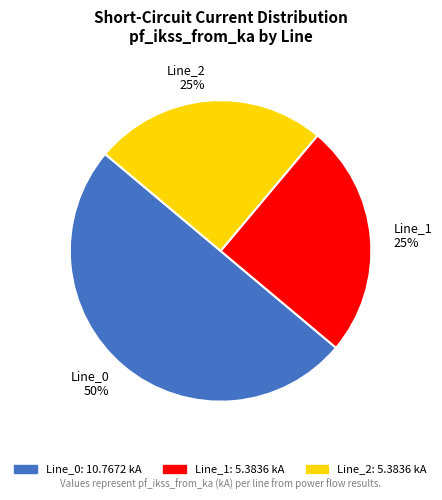

Which category accounts for the majority?

Line_0